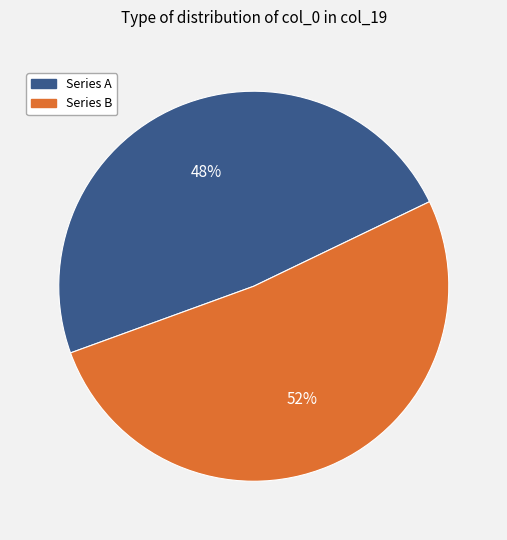

Is there any slice that represents more than half of the pie?

Yes